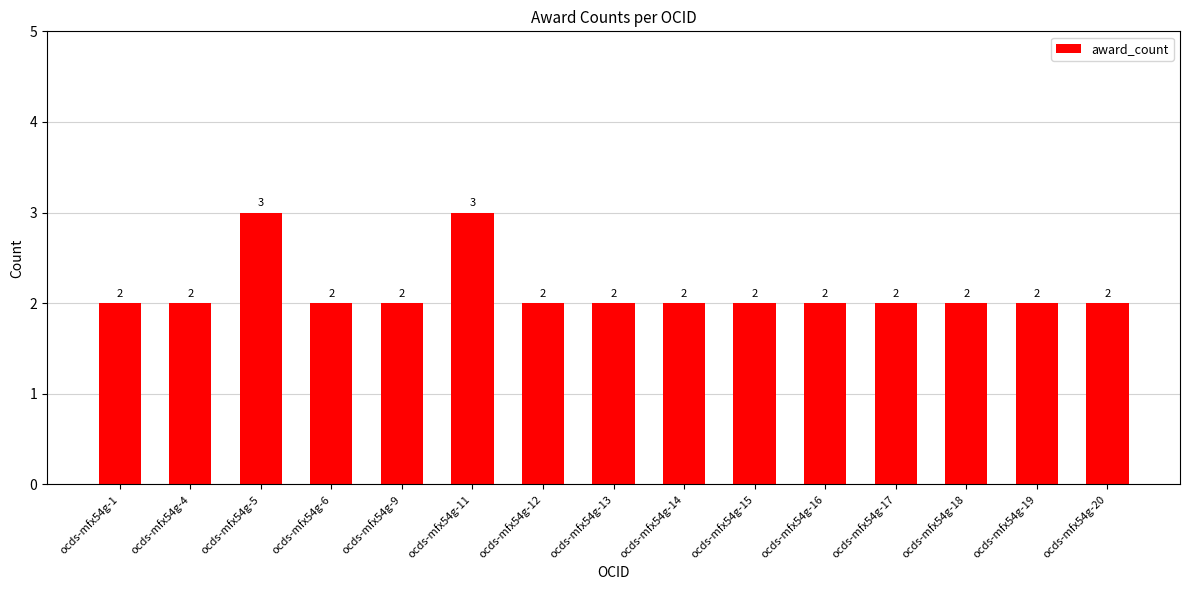

What is the sum of all values?

32